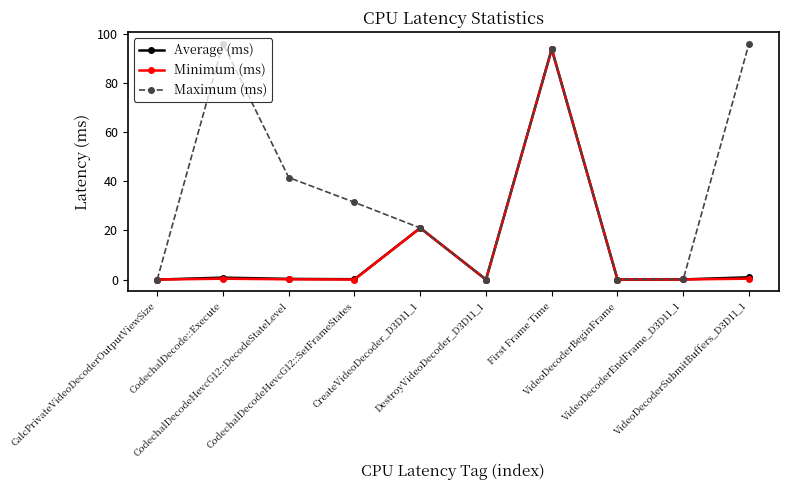

What is the difference between the maximum and minimum values in the Average (ms) series?

93.8